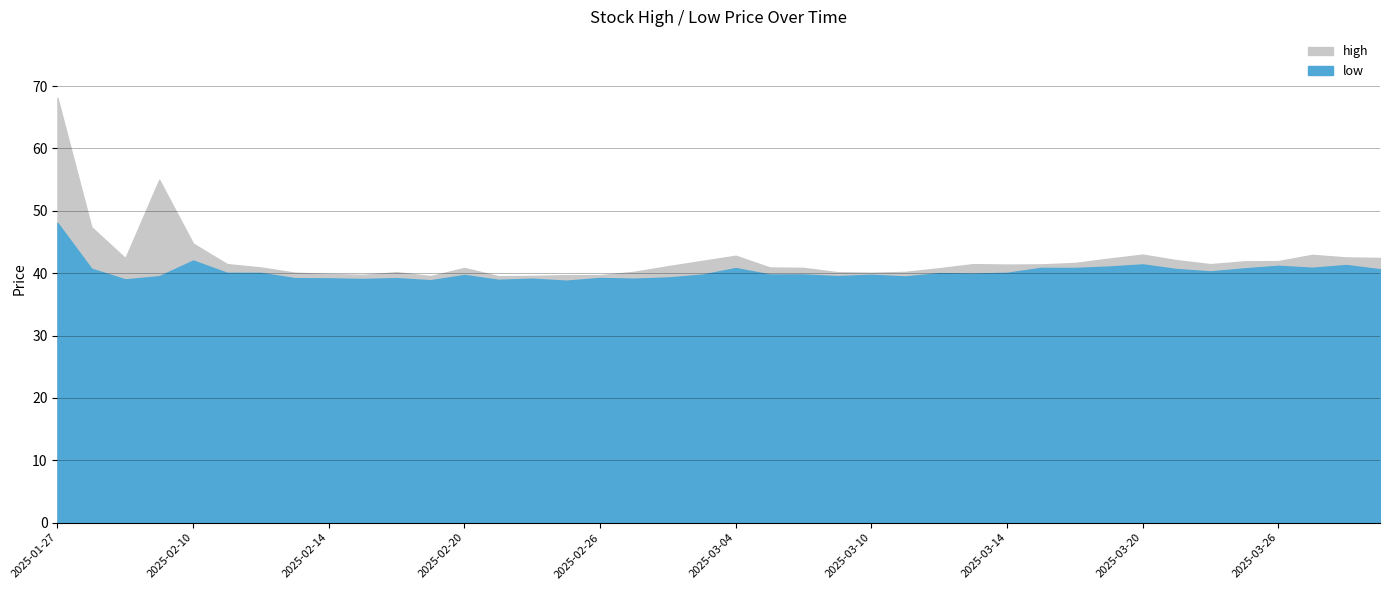

At which category is the sum across all series the highest?

2025-01-27